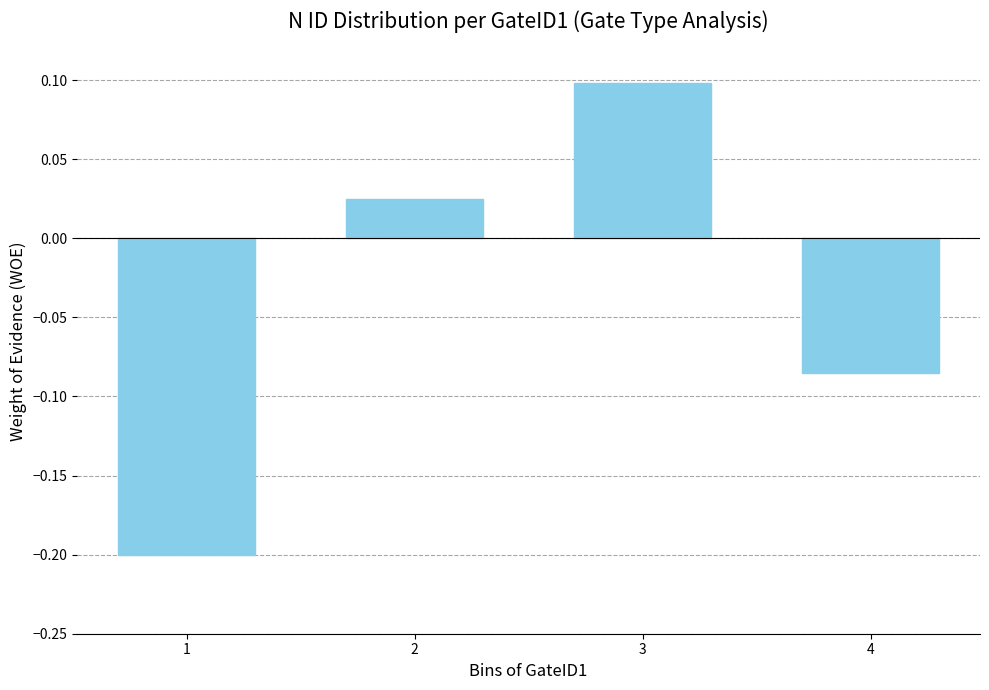

How many values are below zero?

2